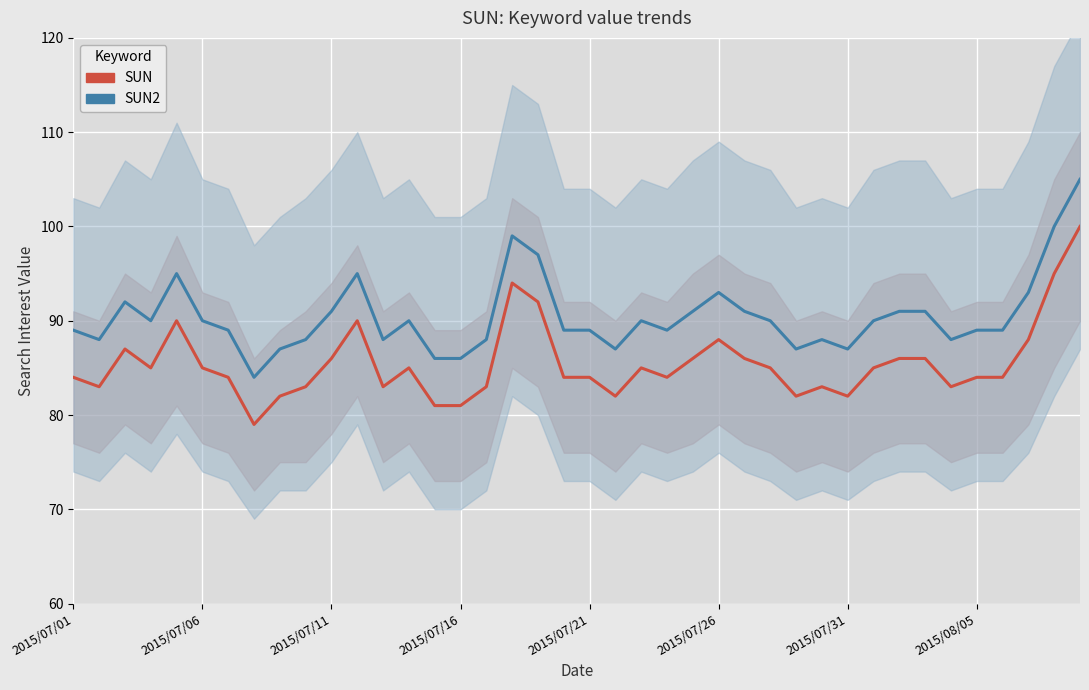

True or false: SUN and SUN2 intersect in this chart.

False